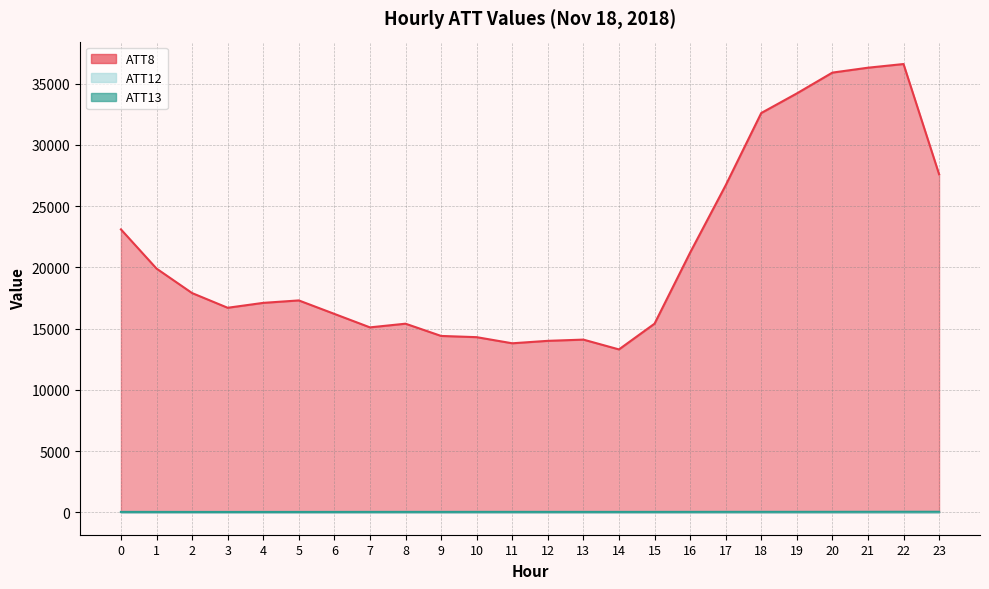

True or false: ATT13 has more than 2 points higher than both neighbors.

False